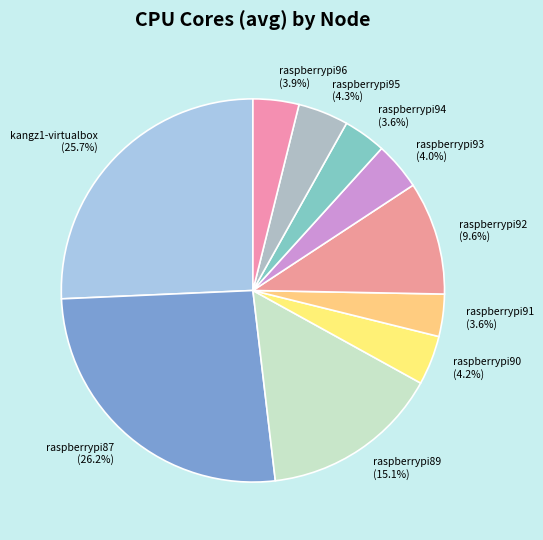

How much of the chart is everything except raspberrypi94?

96.4%